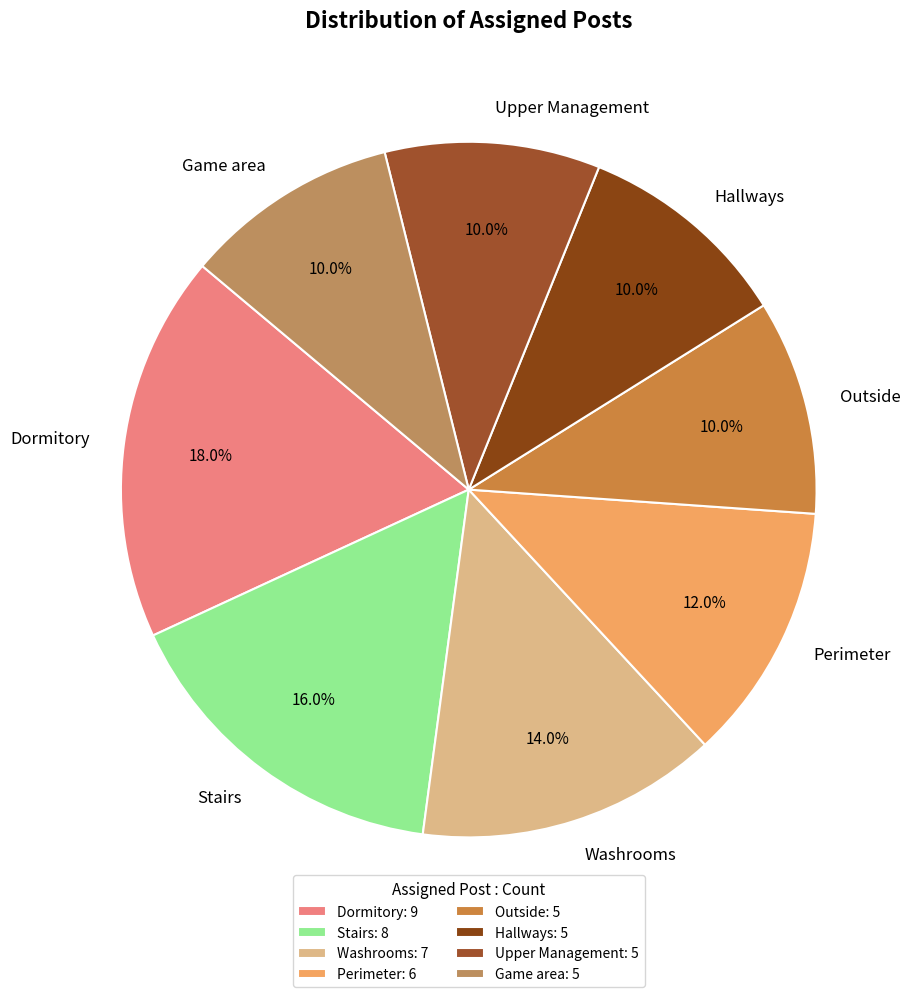

What percentage do Game area and Stairs together represent?

26.0%